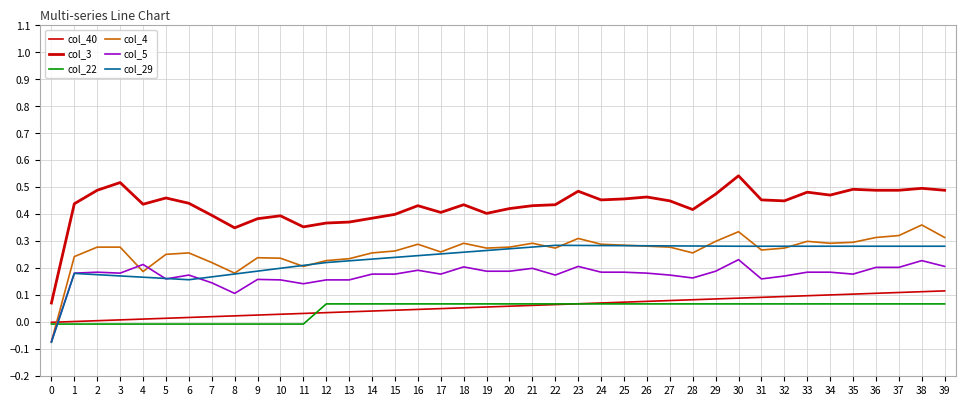

Which has a higher value, 23 or 37?

37